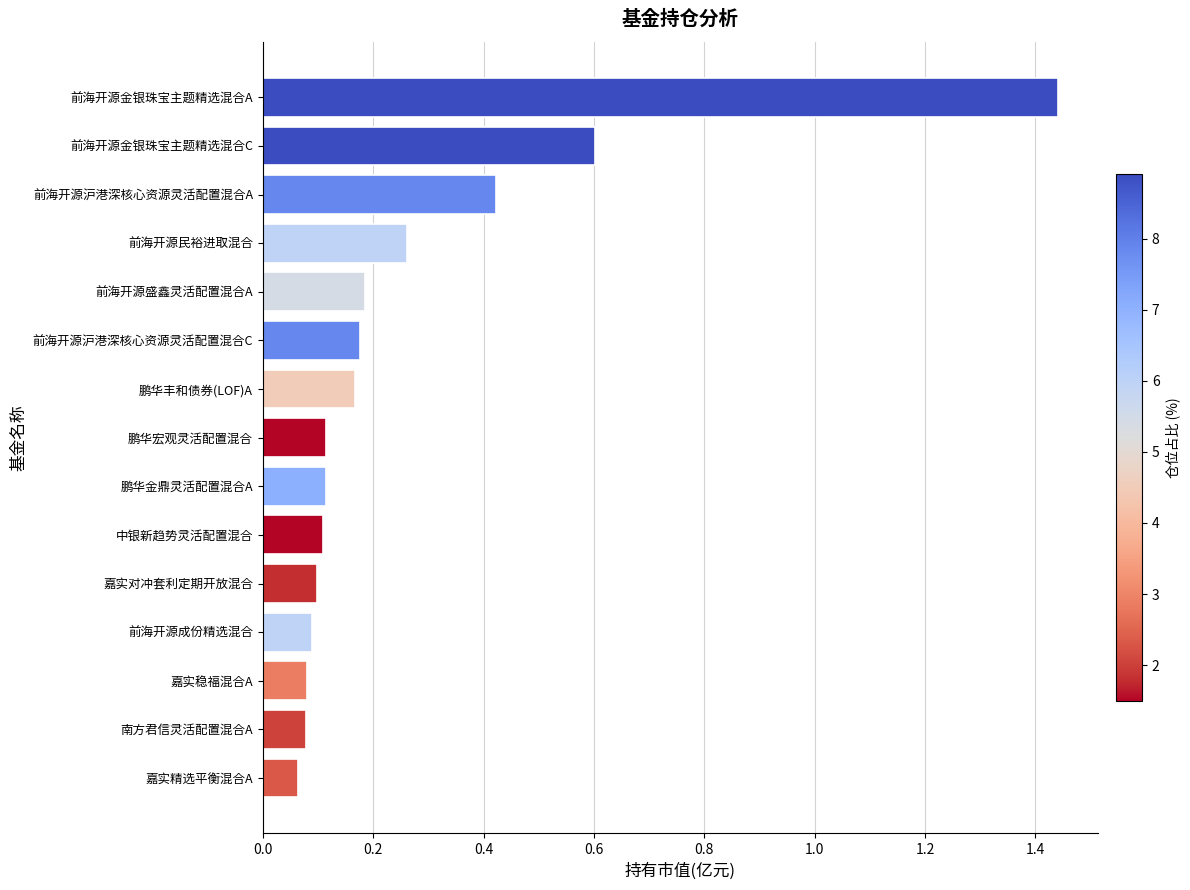

What is the sum of all values?

4.0